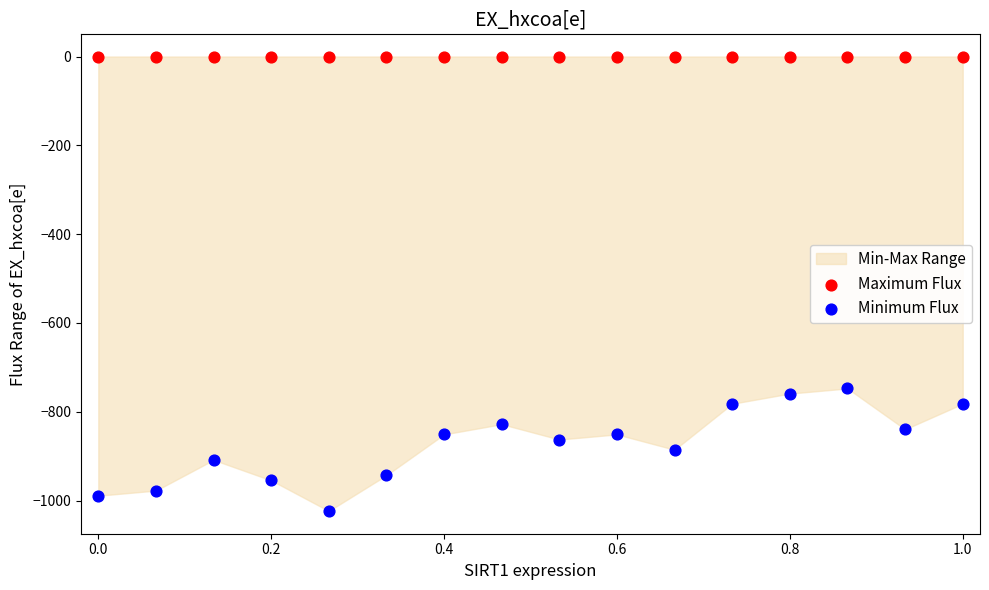

Which series reaches the minimum Y coordinate?

Minimum Flux